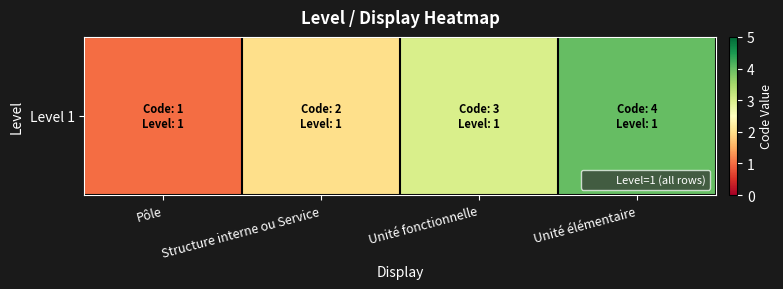

At which label does the data first exceed 3?

Unité élémentaire